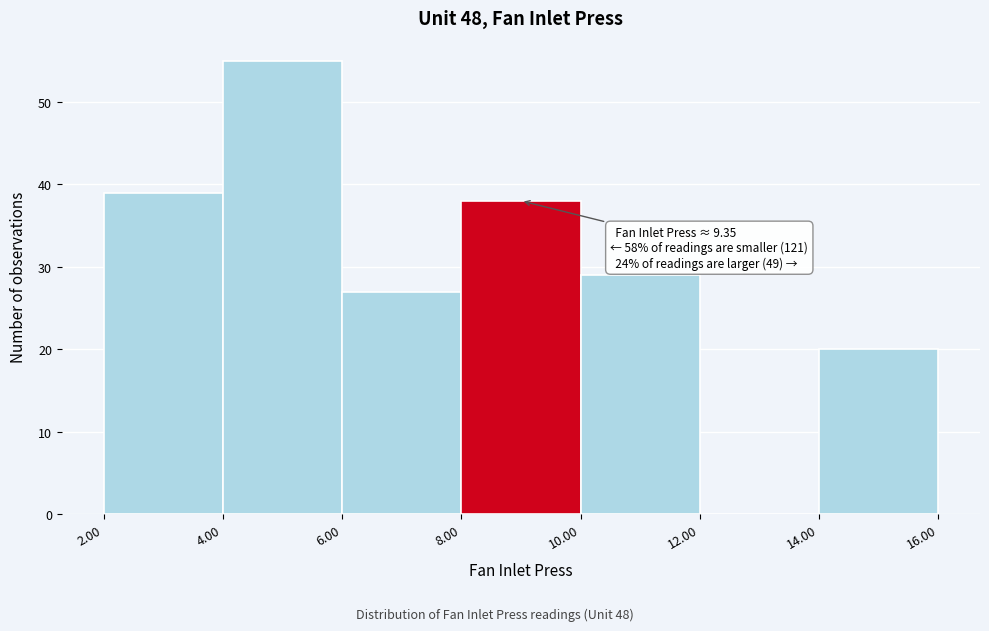

Over which range of the x-axis is the bar tallest?

4.00 to 6.00